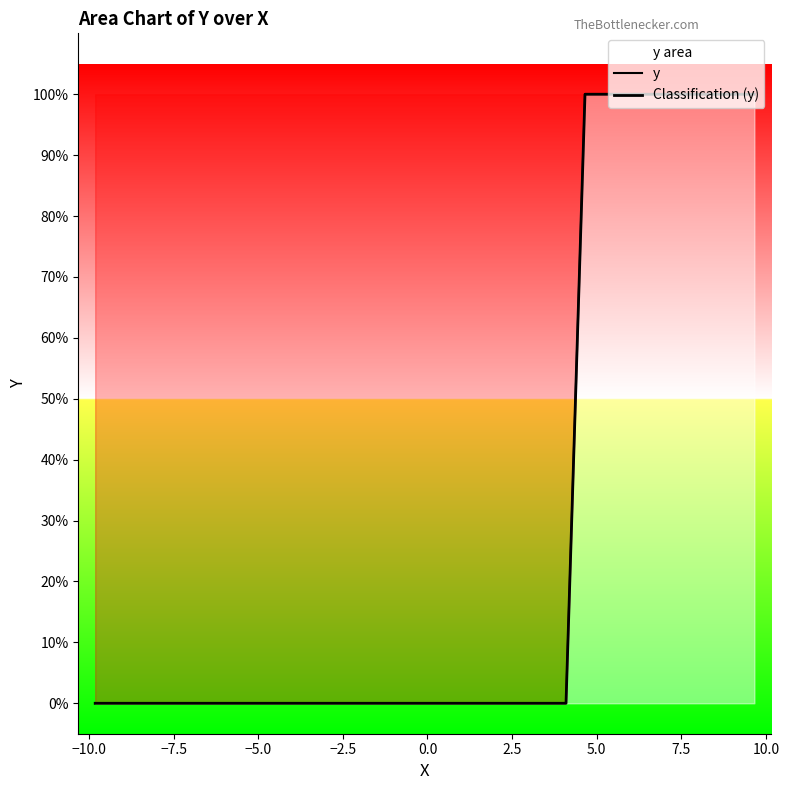

Count the y values in the range 0 to 1.

40